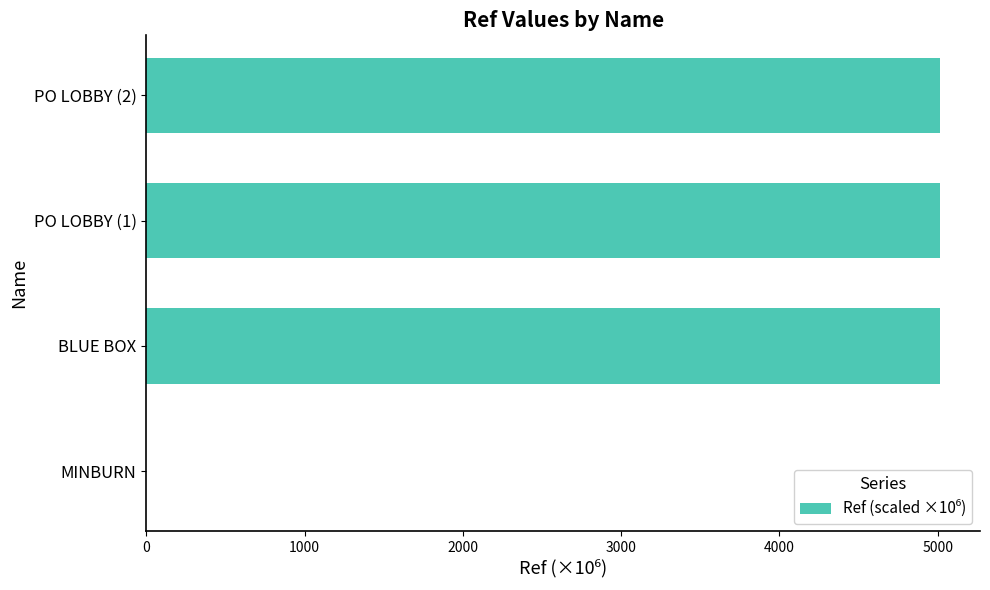

Reading bottom to top, list all the values displayed in this chart.

MINBURN=1.4	BLUE BOX=5016.7	PO LOBBY (1)=5016.7	PO LOBBY (2)=5016.7